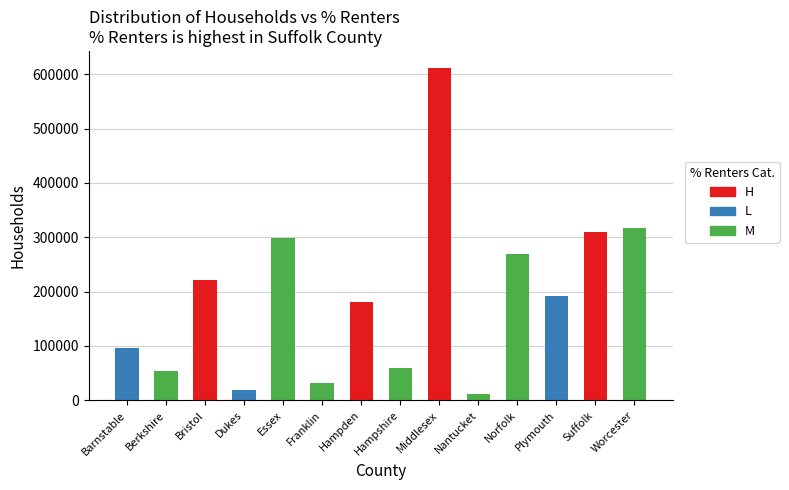

Reading left to right, extract all data points from this chart.

H (>37% Renters): Barnstable=0	Berkshire=0	Bristol=220528	Dukes=0	Essex=0	Franklin=0	Hampden=179970	Hampshire=0	Middlesex=612366	Nantucket=0	Norfolk=0	Plymouth=0	Suffolk=309945	Worcester=0
L (<25% Renters): Barnstable=96509	Berkshire=0	Bristol=0	Dukes=18146	Essex=0	Franklin=0	Hampden=0	Hampshire=0	Middlesex=0	Nantucket=0	Norfolk=0	Plymouth=191041	Suffolk=0	Worcester=0
M (25-37% Renters): Barnstable=0	Berkshire=53792	Bristol=0	Dukes=0	Essex=297898	Franklin=30927	Hampden=0	Hampshire=60002	Middlesex=0	Nantucket=11399	Norfolk=269717	Plymouth=0	Suffolk=0	Worcester=316162